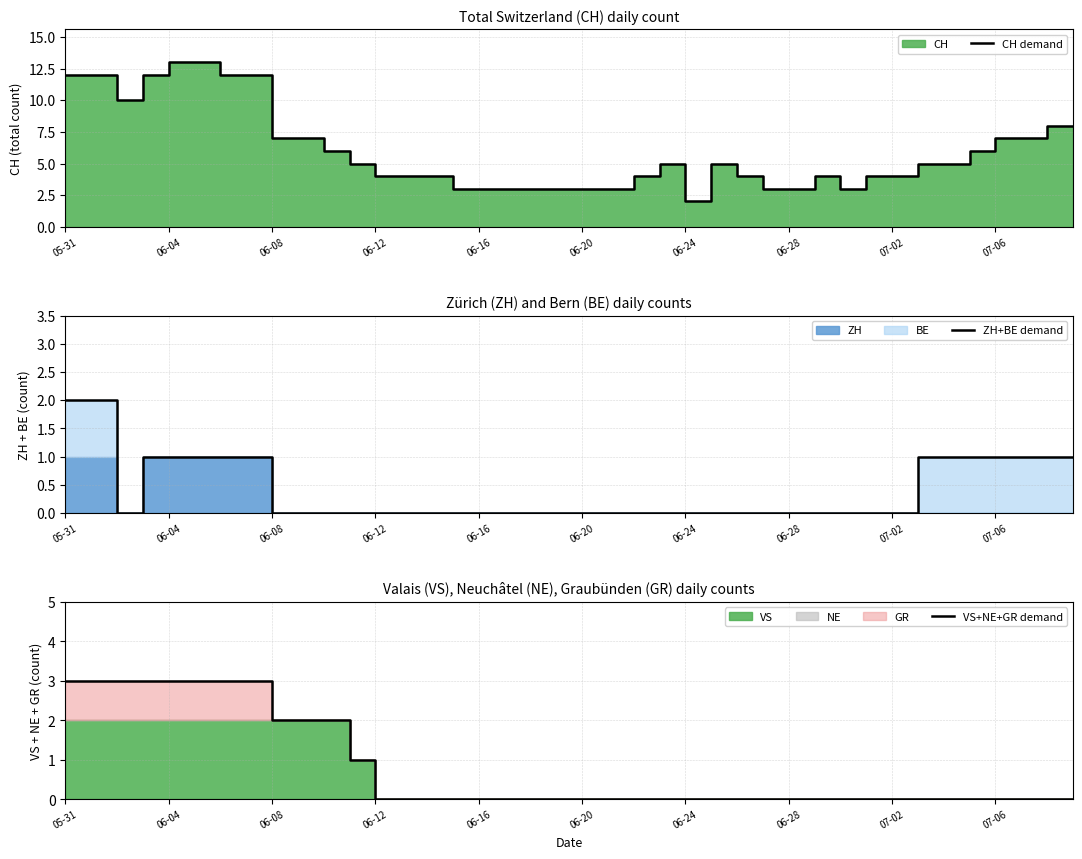

What is the difference between the maximum and minimum values in the CH demand series?

11